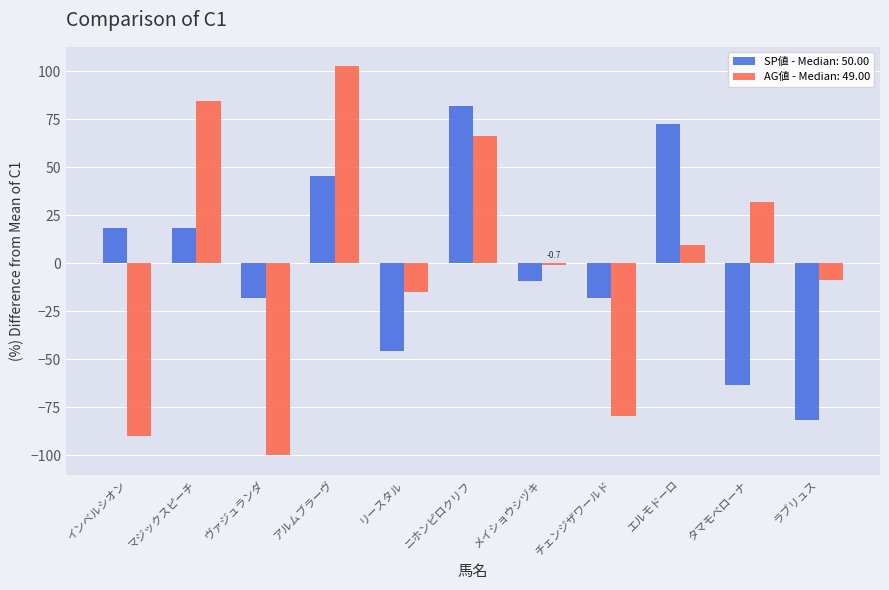

Reading left to right, list all the values displayed in this chart.

SP値 - Median: 50.00: インベルシオン=18.2	マジックスピーチ=18.2	ヴァジュランダ=-18.2	アルムブラーヴ=45.5	リースタル=-45.5	ニホンピロクリフ=81.8	メイショウシヅキ=-9.1	チェンジザワールド=-18.2	エルモドーロ=72.7	タマモベローナ=-63.6	ラブリュス=-81.8
AG値 - Median: 49.00: インベルシオン=-89.9	マジックスピーチ=84.3	ヴァジュランダ=-100.0	アルムブラーヴ=102.6	リースタル=-14.9	ニホンピロクリフ=66.1	メイショウシヅキ=-0.7	チェンジザワールド=-79.7	エルモドーロ=9.4	タマモベローナ=31.7	ラブリュス=-8.8